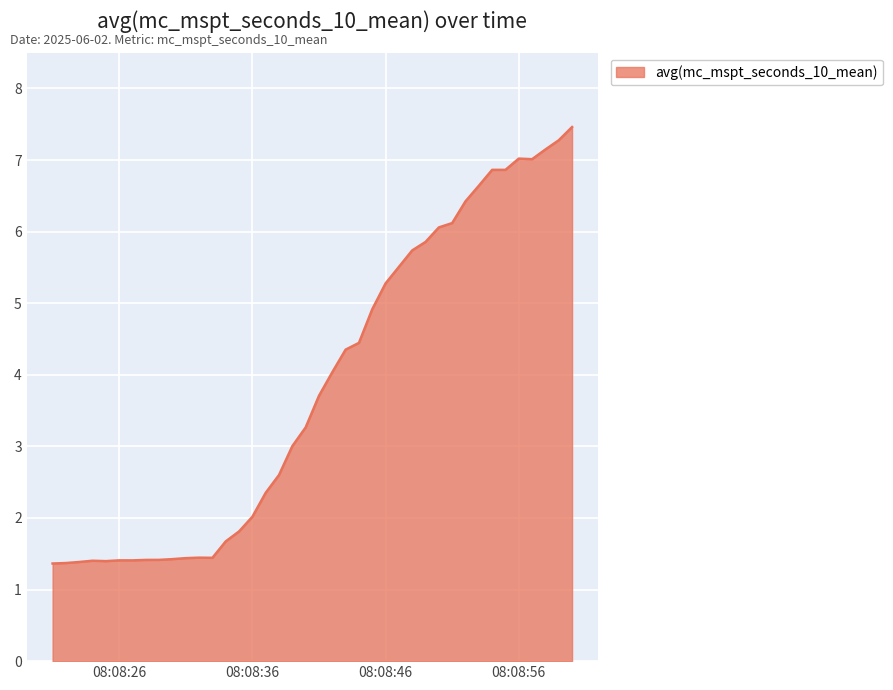

Does the chart display data point markers on the line(s)?

No